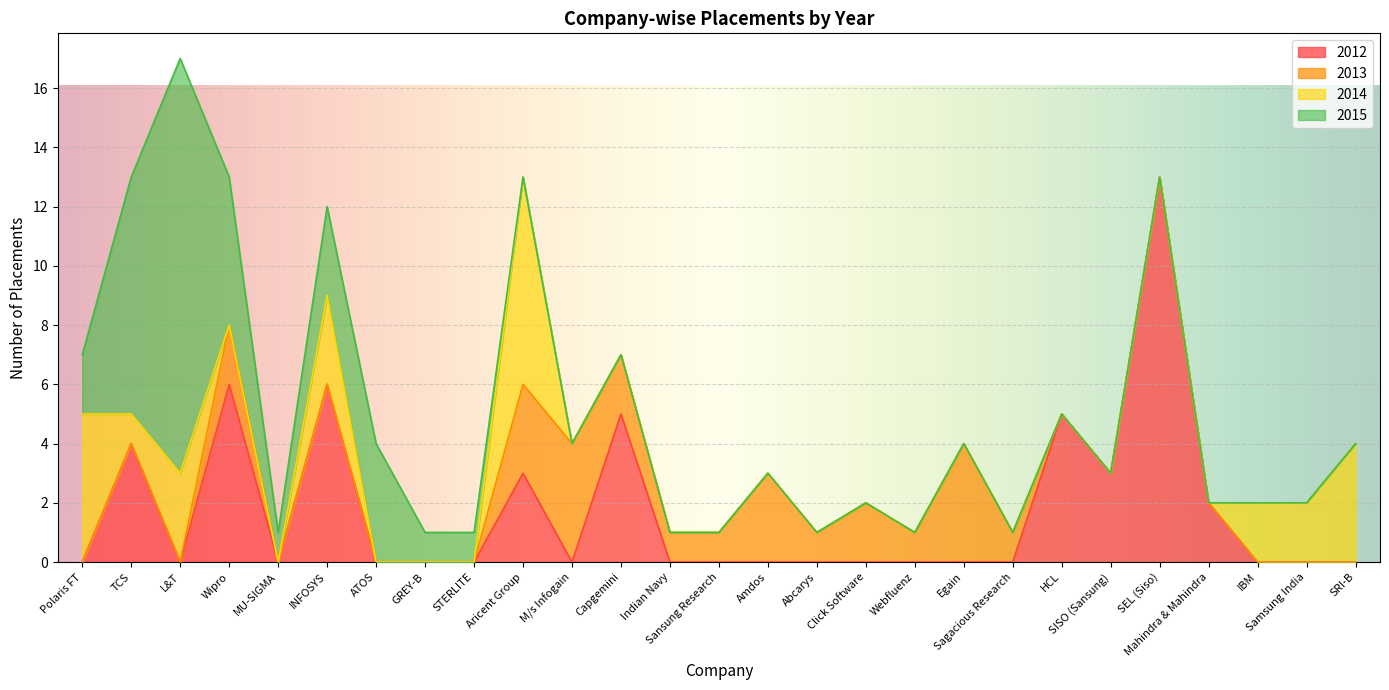

At which category is the sum across all series the highest?

L&T